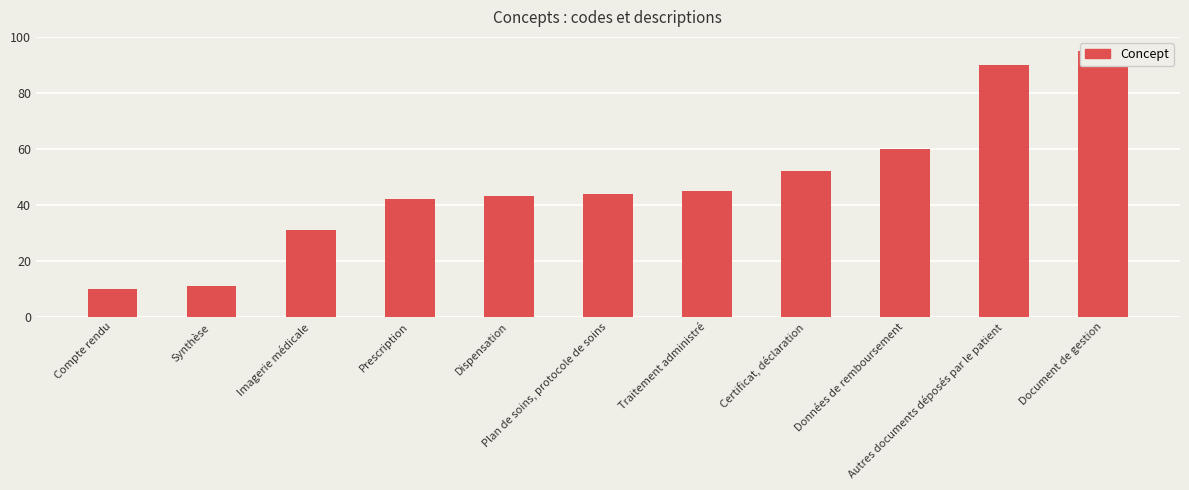

What is the change in value from Données de remboursement to Document de gestion?

+35